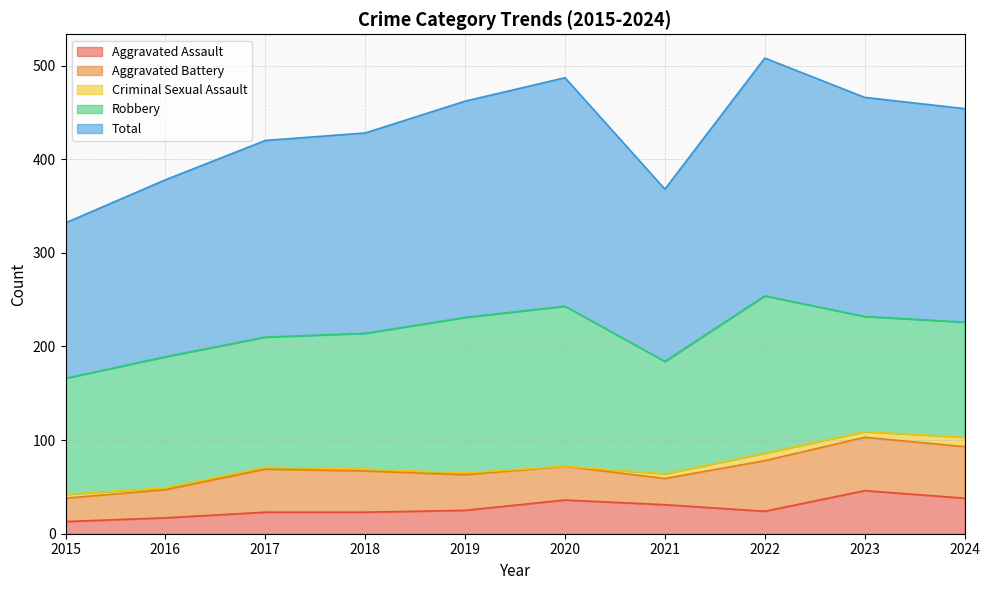

Which series has the largest total across all categories?

Total